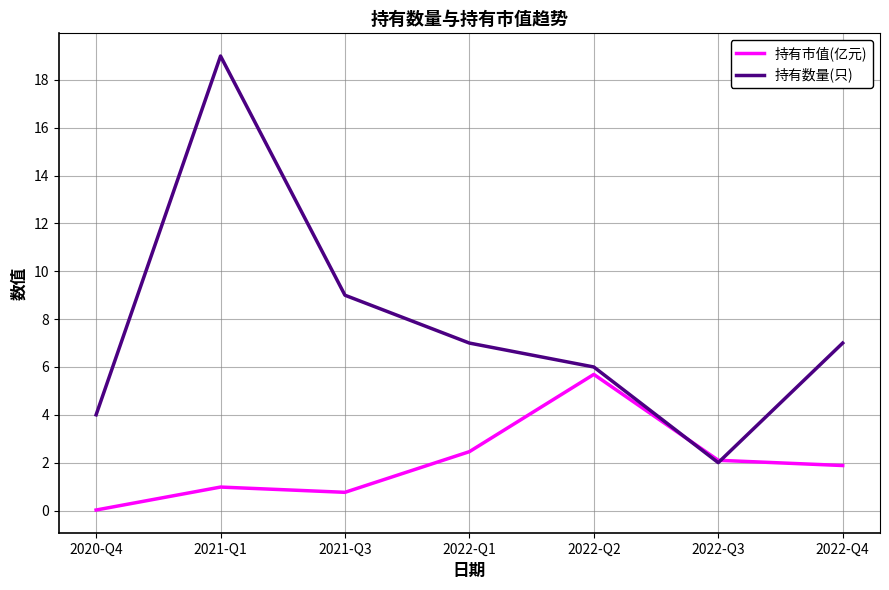

How many interior local valleys does the 持有数量(只) series have?

1